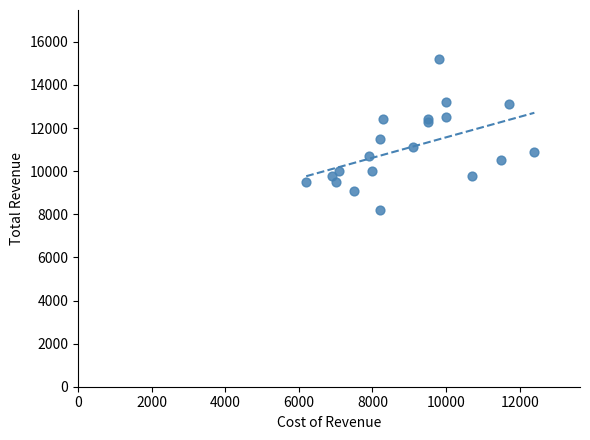

What Y value in the scatter plot is closest to 11700?

11500